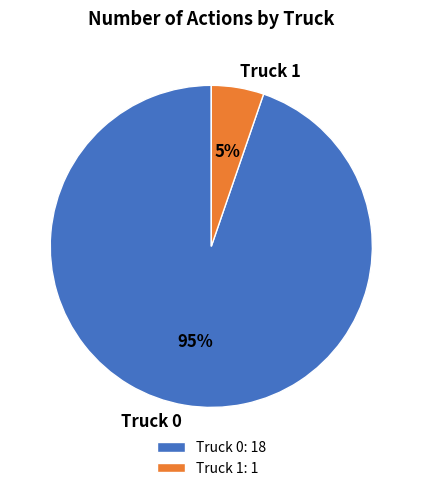

Is the sum of Truck 1 and Truck 0 greater than half?

Yes